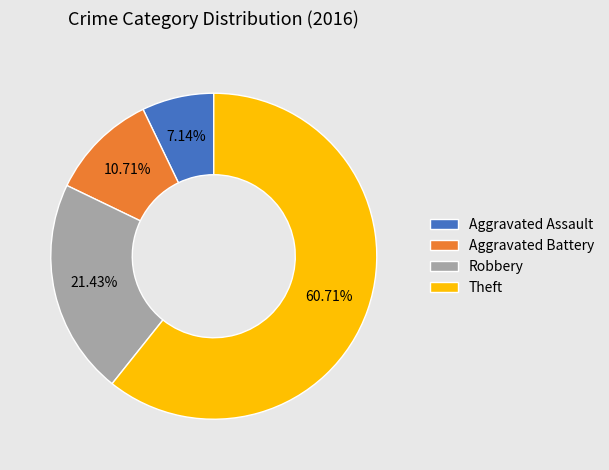

To the nearest percent, what percentage of the pie is Theft?

61%